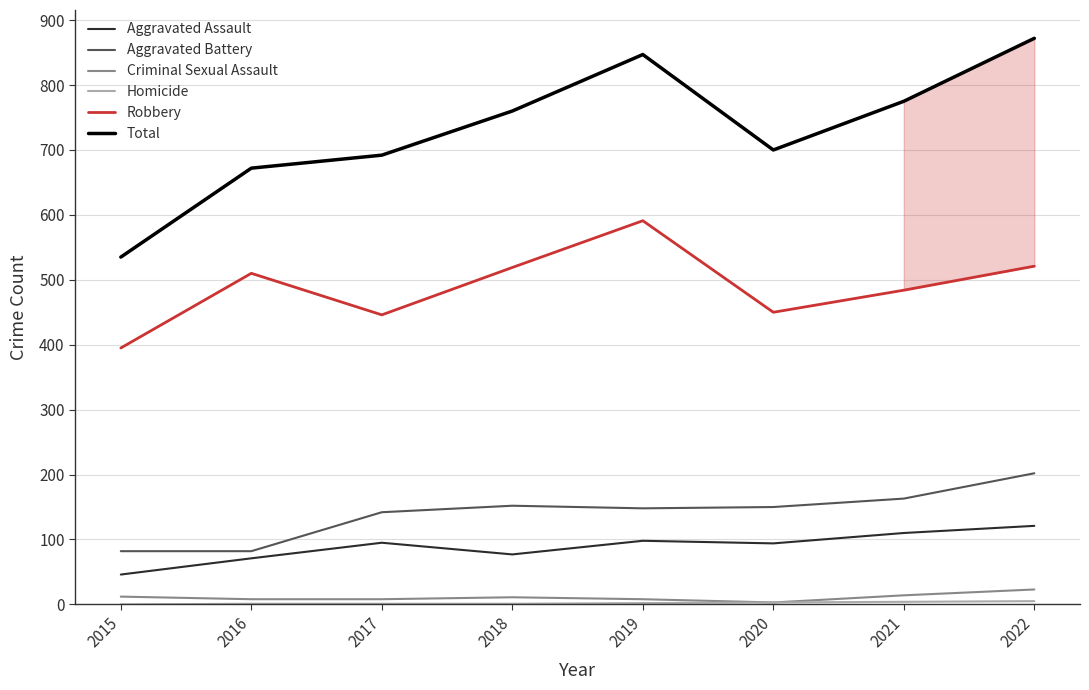

What is the maximum value shown in the chart?

872